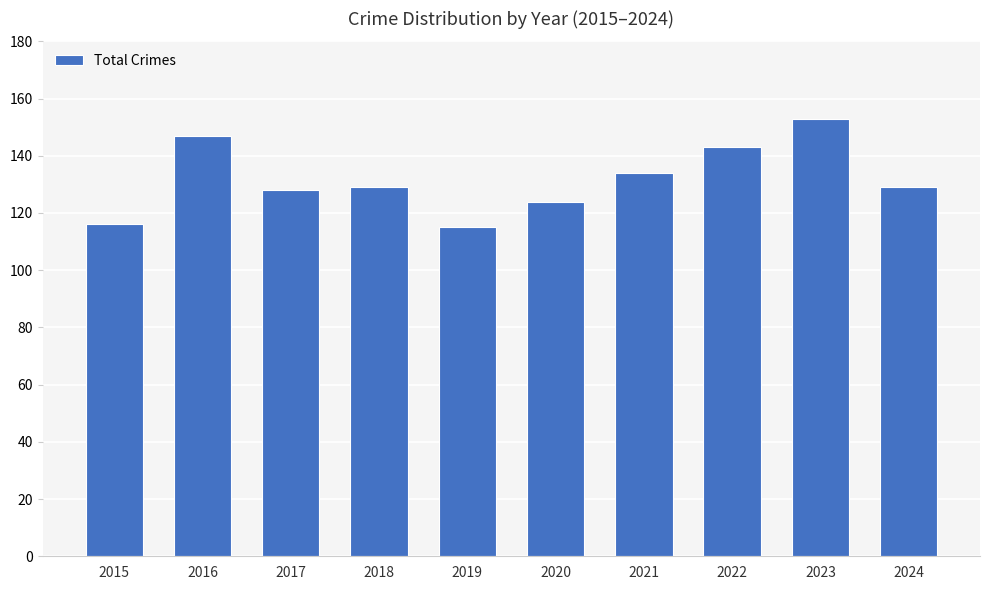

Reading right to left, what are all the values shown in this chart?

2024=129	2023=153	2022=143	2021=134	2020=124	2019=115	2018=129	2017=128	2016=147	2015=116